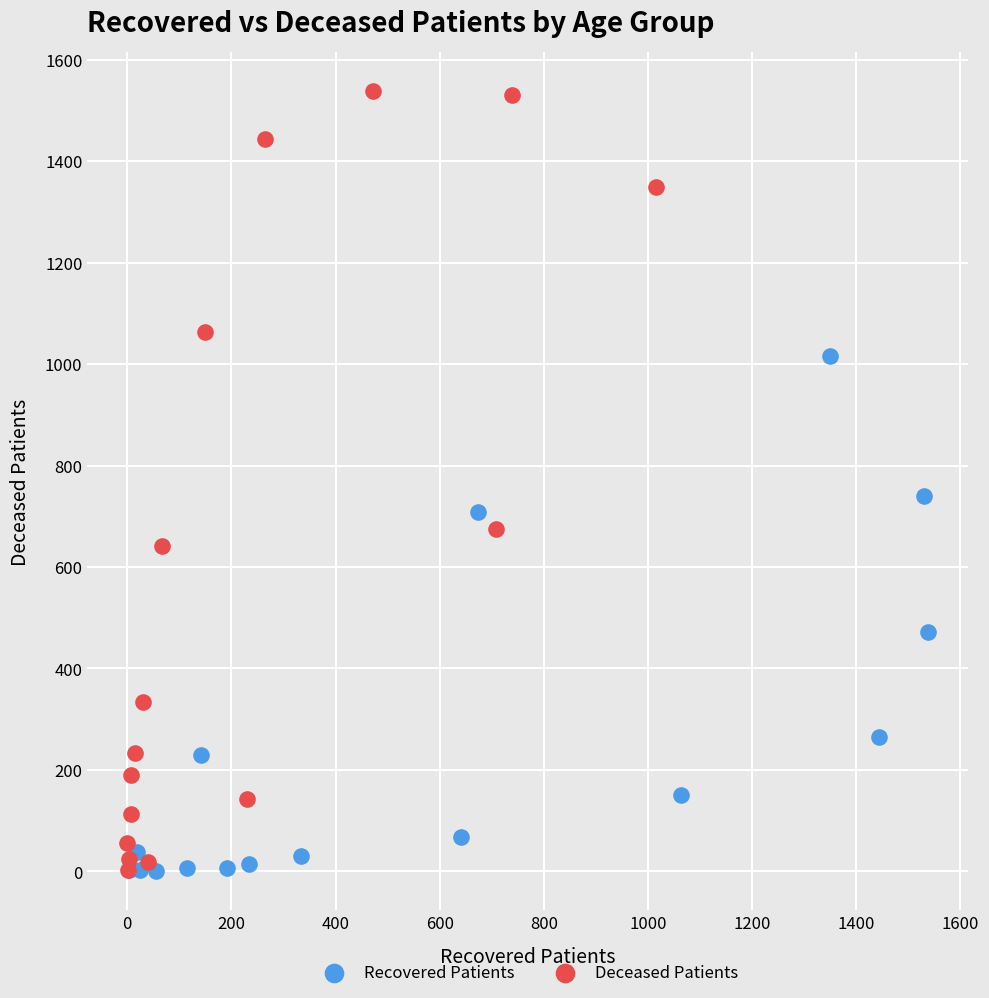

Which series reaches the maximum Y coordinate?

Deceased Patients